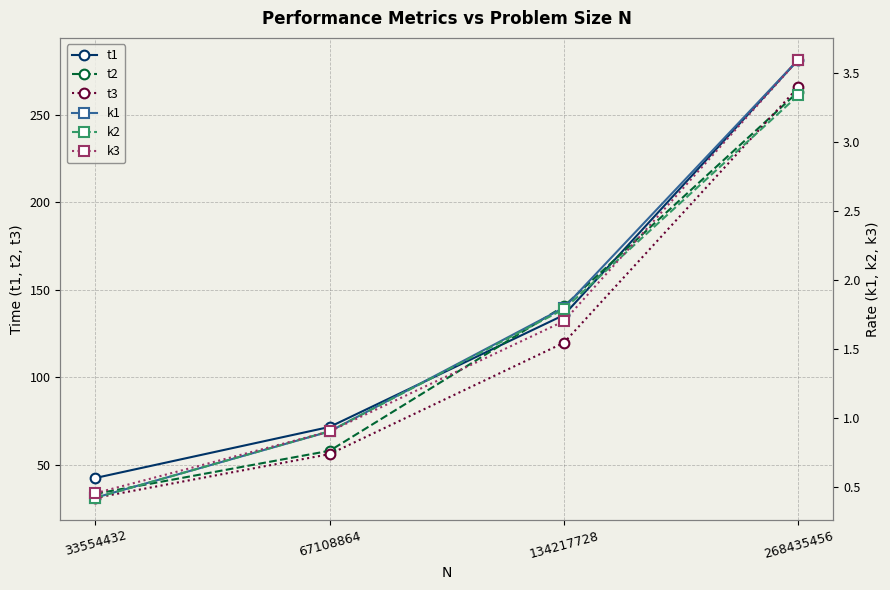

True or false: k3 and t2 intersect in this chart.

False